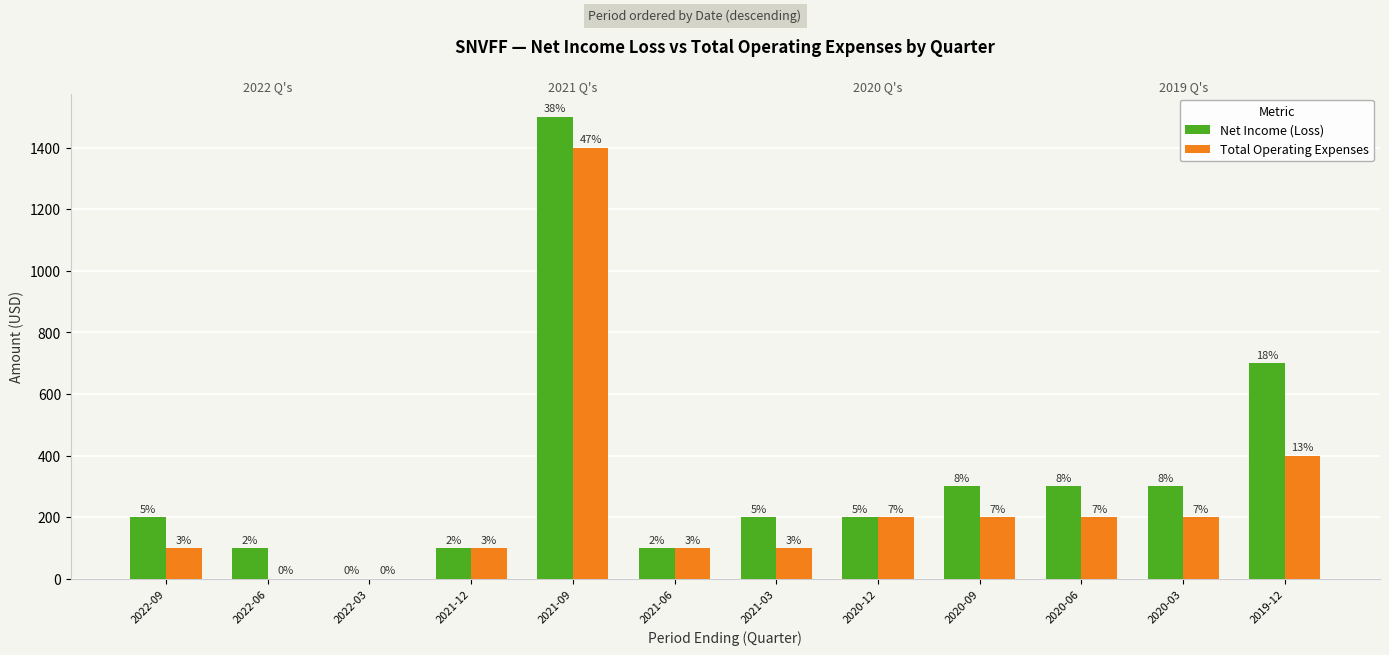

What is the sum of the Total Operating Expenses values at 2022-09 and 2021-09?

1500